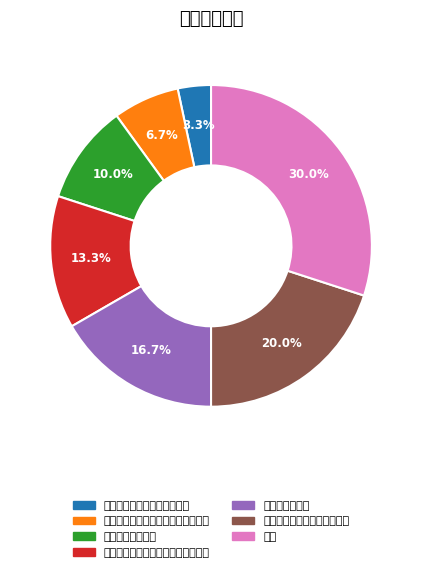

Between 就诊医院不符保险条款关于医院约定 and 投保保单已失效, which is larger?

投保保单已失效